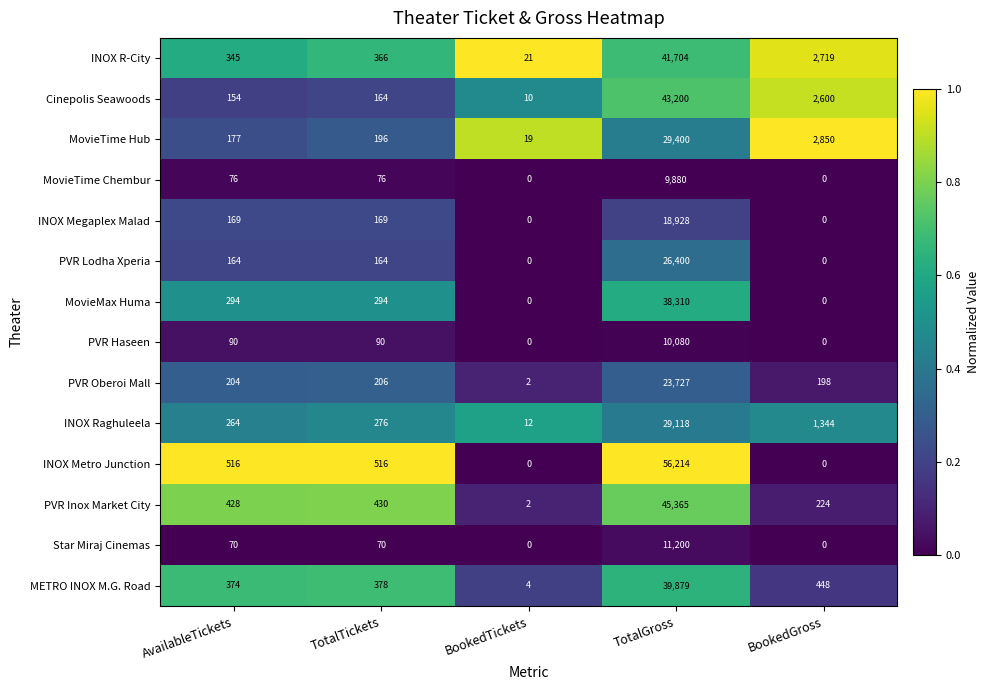

Is it true that INOX Metro Junction equals 20841 at TotalGross?

False